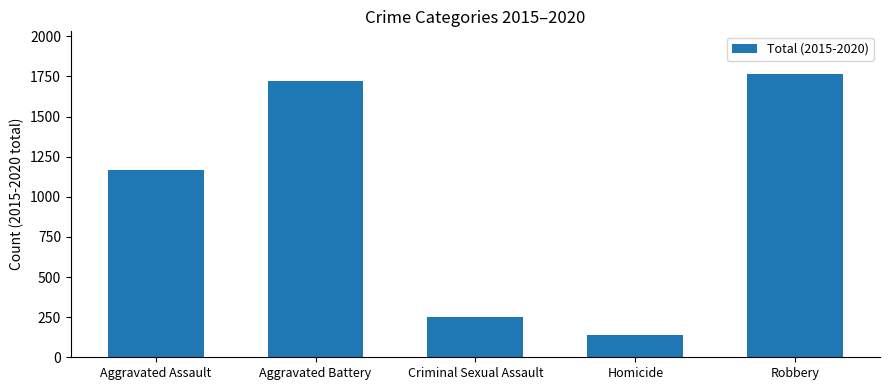

Are the bars horizontal?

No